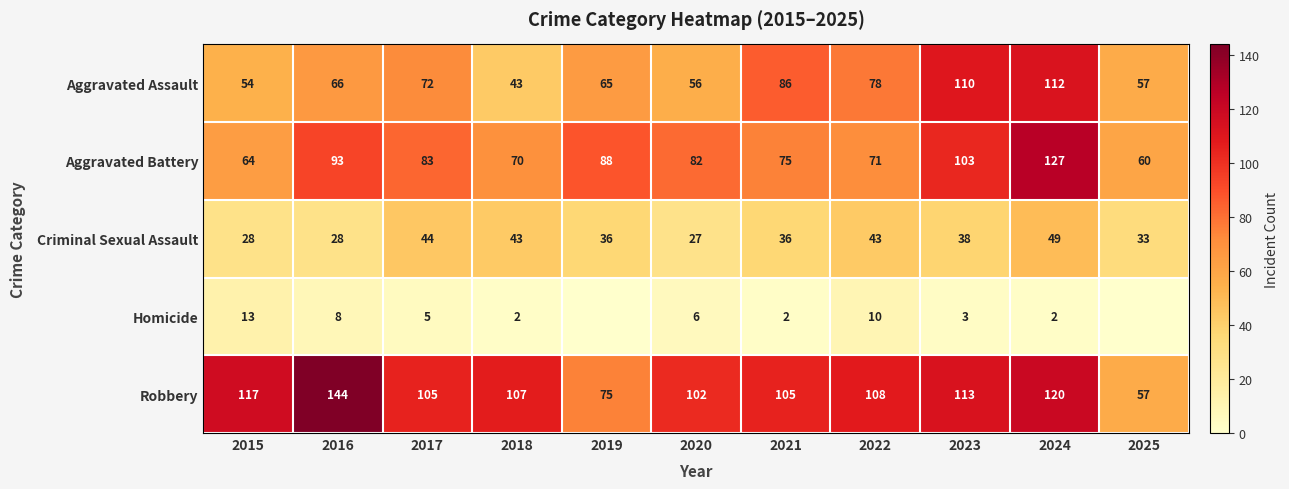

Which has a higher value, 2020 or 2025?

2025